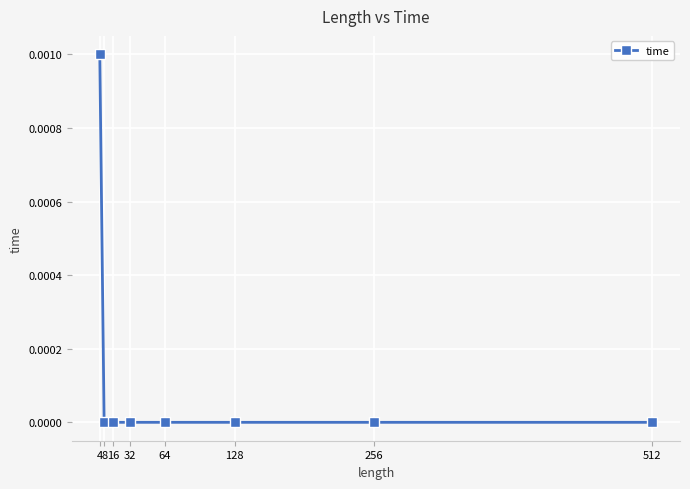

How many data points does each series have?

8